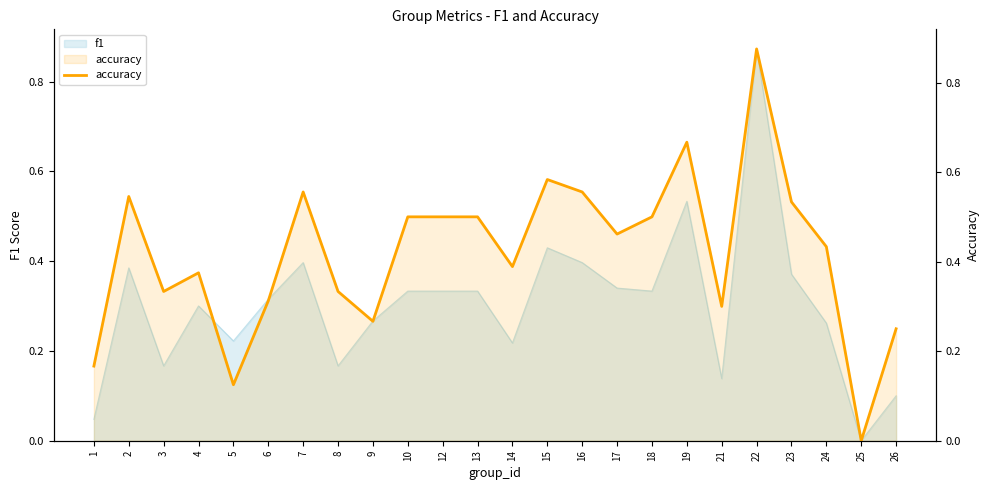

What is the sum of the values at 16 and 18?

1.1